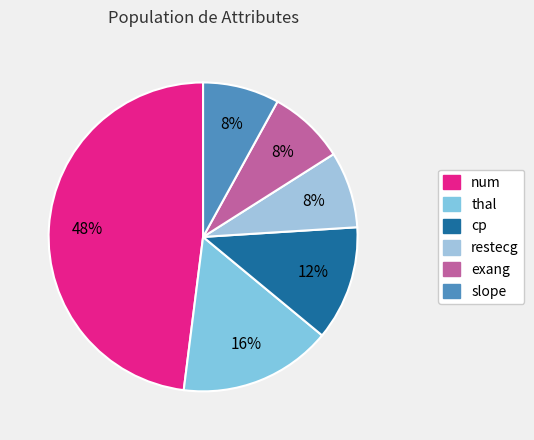

How many segments does this pie chart have?

6